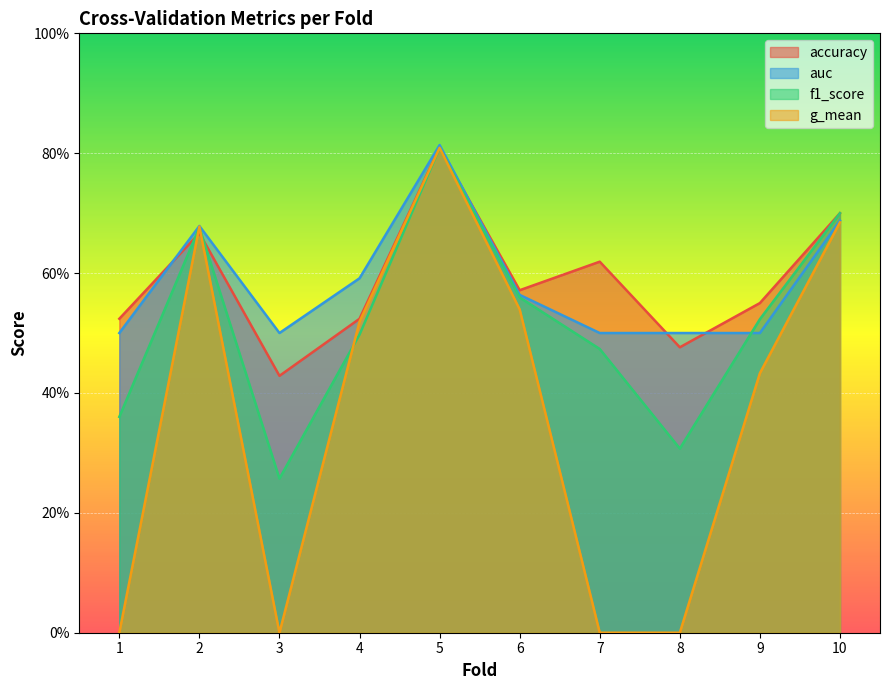

What is the spread (max minus min) of values at 7?

0.6